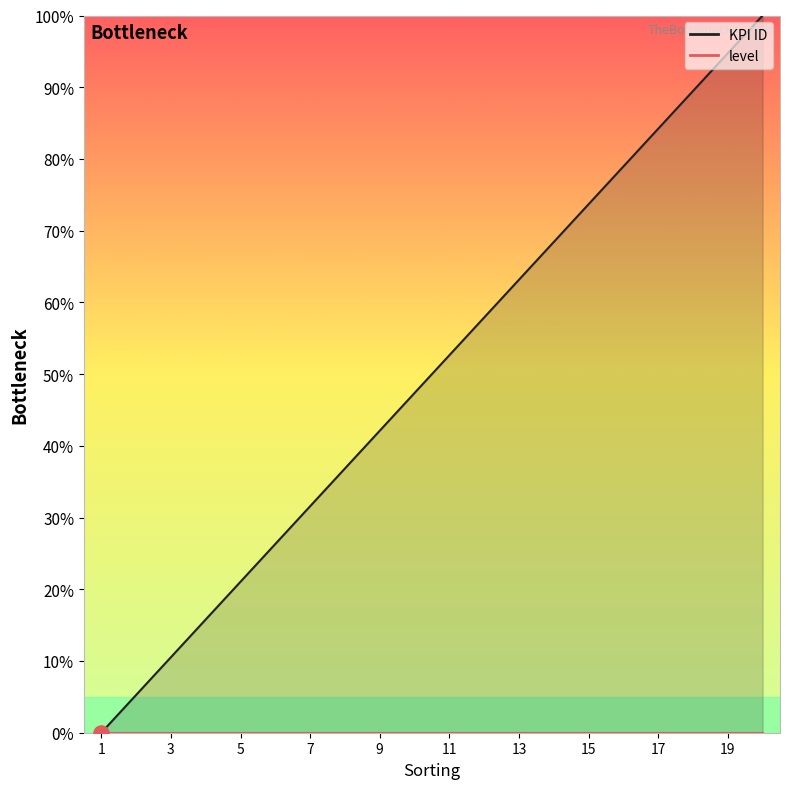

What are all the series names shown in the legend?

KPI ID, level